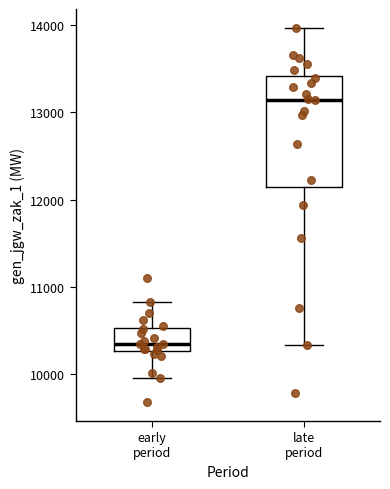

Which box has the lowest median line?

early period